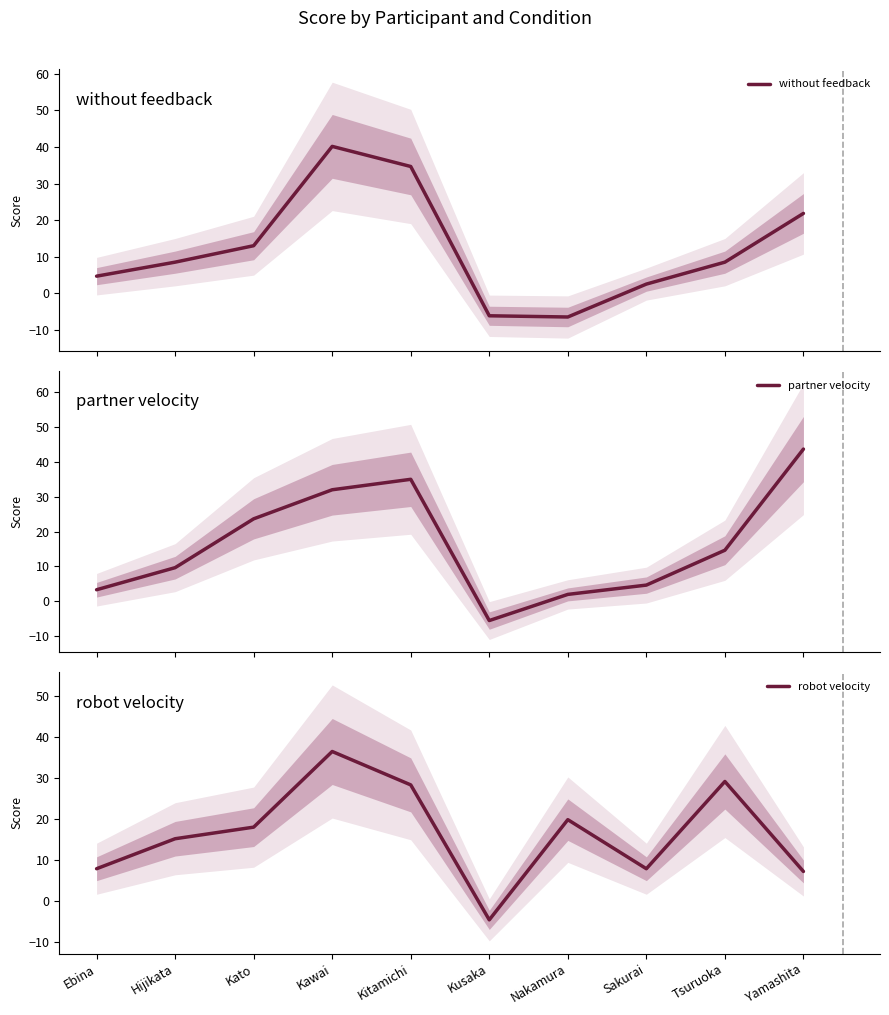

True or false: partner velocity has more than 2 interior local peaks.

False